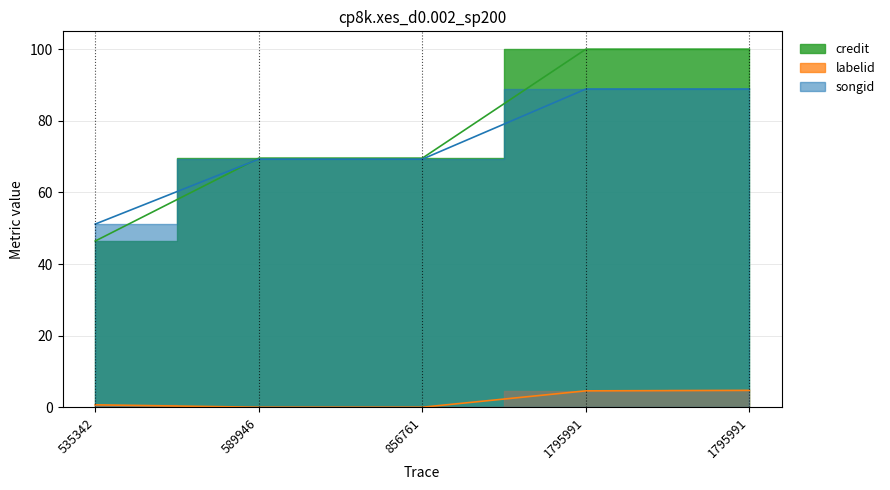

Is the value of credit at 1795991 greater than the value of labelid at 589946?

Yes